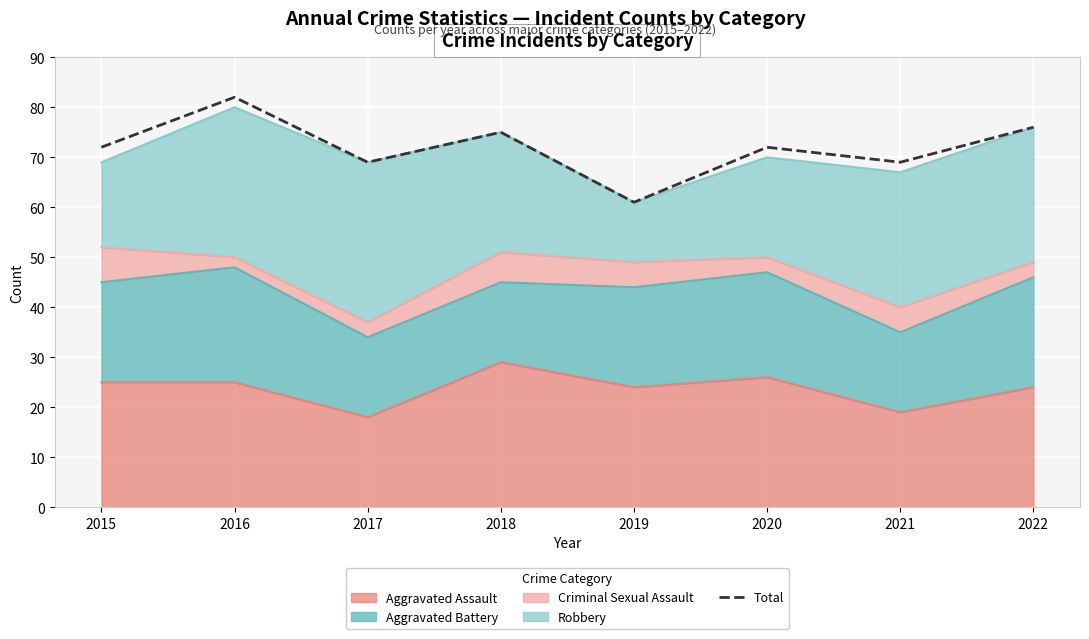

What is the change in value from 2018 to 2019?

-14